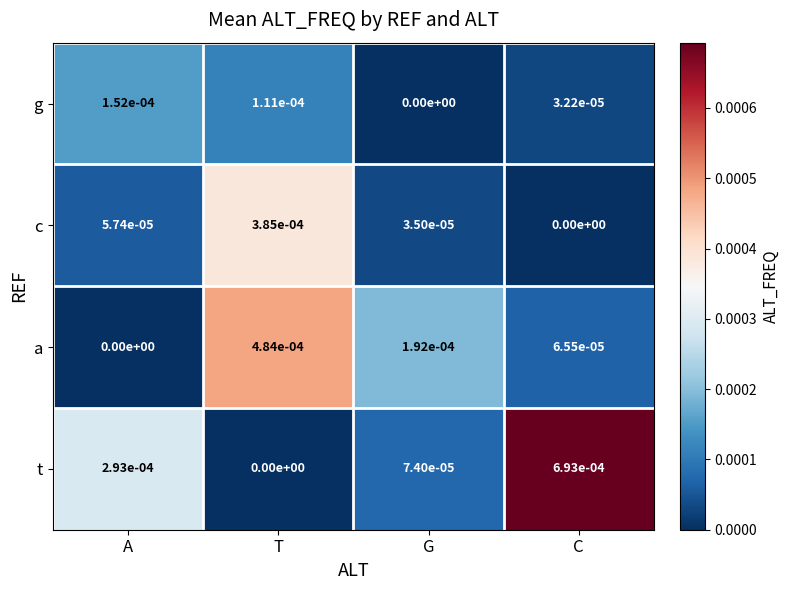

Rank the series at G from highest to lowest value.

a, t, c, g